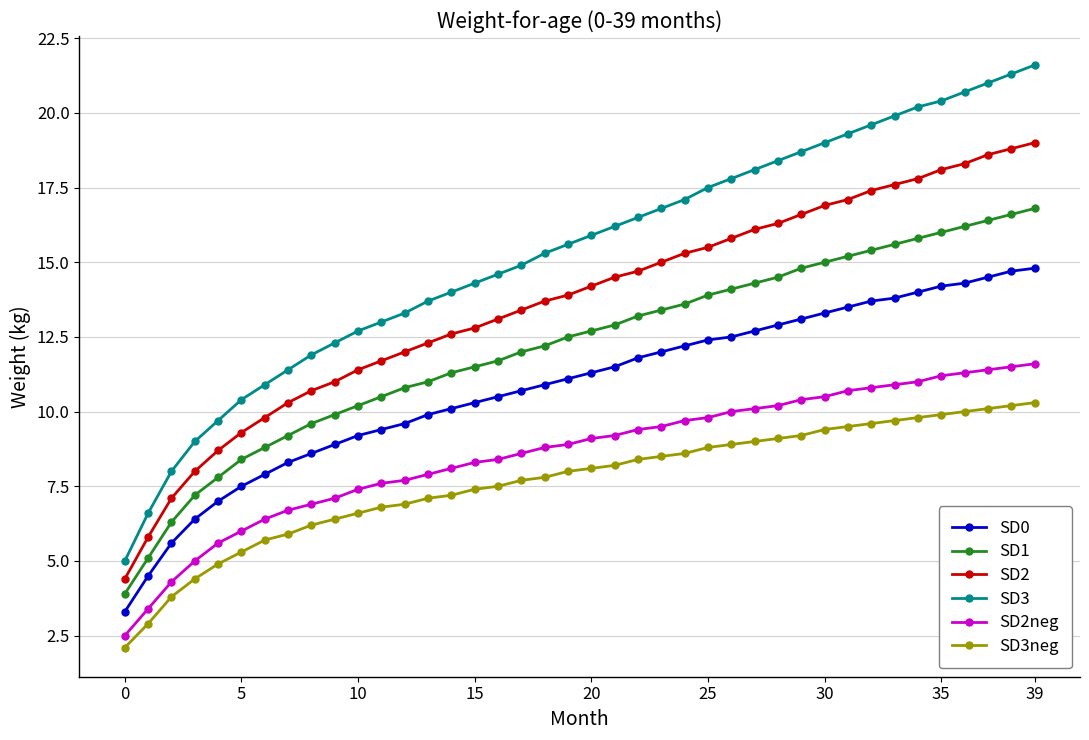

Reading left to right, what are all the values shown in this chart?

SD0: 3.3	4.5	5.6	6.4	7.0	7.5	7.9	8.3	8.6	8.9	9.2	9.4	9.6	9.9	10.1	10.3	10.5	10.7	10.9	11.1	11.3	11.5	11.8	12.0	12.2	12.4	12.5	12.7	12.9	13.1	13.3	13.5	13.7	13.8	14.0	14.2	14.3	14.5	14.7	14.8
SD1: 3.9	5.1	6.3	7.2	7.8	8.4	8.8	9.2	9.6	9.9	10.2	10.5	10.8	11.0	11.3	11.5	11.7	12.0	12.2	12.5	12.7	12.9	13.2	13.4	13.6	13.9	14.1	14.3	14.5	14.8	15.0	15.2	15.4	15.6	15.8	16.0	16.2	16.4	16.6	16.8
SD2: 4.4	5.8	7.1	8.0	8.7	9.3	9.8	10.3	10.7	11.0	11.4	11.7	12.0	12.3	12.6	12.8	13.1	13.4	13.7	13.9	14.2	14.5	14.7	15.0	15.3	15.5	15.8	16.1	16.3	16.6	16.9	17.1	17.4	17.6	17.8	18.1	18.3	18.6	18.8	19.0
SD3: 5.0	6.6	8.0	9.0	9.7	10.4	10.9	11.4	11.9	12.3	12.7	13.0	13.3	13.7	14.0	14.3	14.6	14.9	15.3	15.6	15.9	16.2	16.5	16.8	17.1	17.5	17.8	18.1	18.4	18.7	19.0	19.3	19.6	19.9	20.2	20.4	20.7	21.0	21.3	21.6
SD2neg: 2.5	3.4	4.3	5.0	5.6	6.0	6.4	6.7	6.9	7.1	7.4	7.6	7.7	7.9	8.1	8.3	8.4	8.6	8.8	8.9	9.1	9.2	9.4	9.5	9.7	9.8	10.0	10.1	10.2	10.4	10.5	10.7	10.8	10.9	11.0	11.2	11.3	11.4	11.5	11.6
SD3neg: 2.1	2.9	3.8	4.4	4.9	5.3	5.7	5.9	6.2	6.4	6.6	6.8	6.9	7.1	7.2	7.4	7.5	7.7	7.8	8.0	8.1	8.2	8.4	8.5	8.6	8.8	8.9	9.0	9.1	9.2	9.4	9.5	9.6	9.7	9.8	9.9	10.0	10.1	10.2	10.3